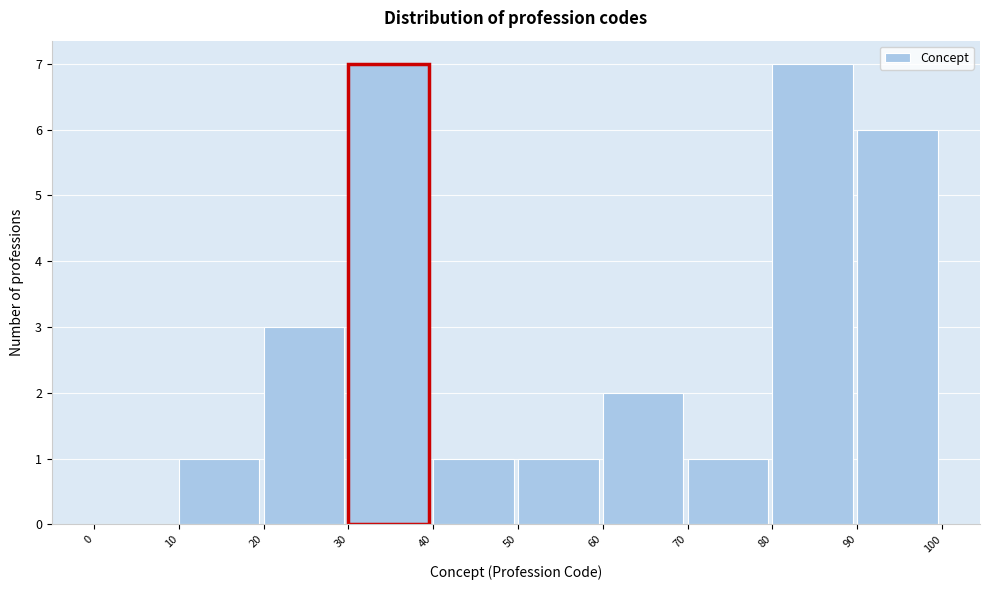

Reading left to right, transcribe this chart: for each bar, give the range it covers on the x-axis and its height. The values are not printed on the chart, so give them approximately, as read against the axis.

0 to 10: 0
10 to 20: 1
20 to 30: 3
30 to 40: 7
40 to 50: 1
50 to 60: 1
60 to 70: 2
70 to 80: 1
80 to 90: 7
90 to 100: 6